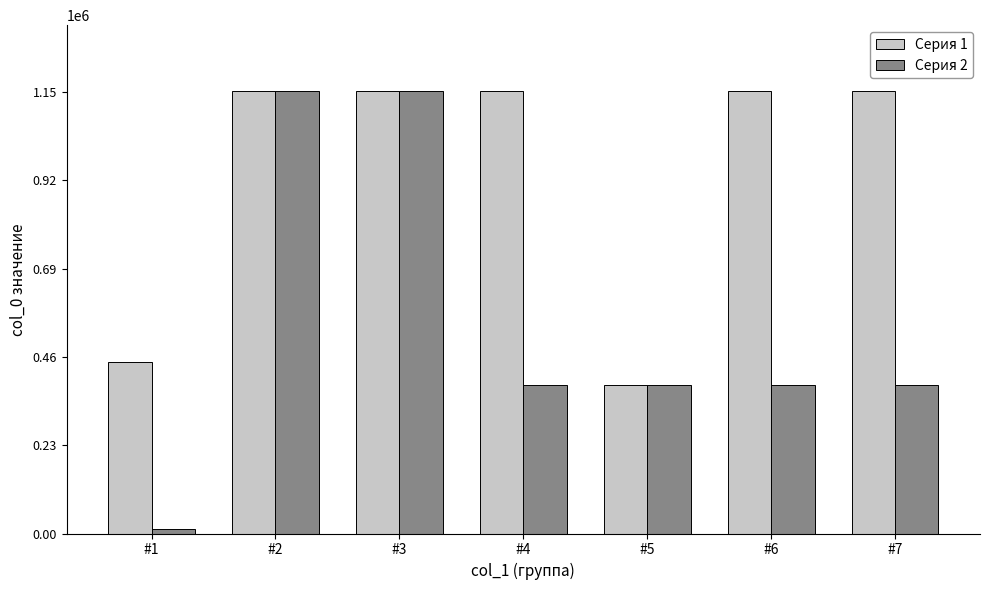

What is the difference between the maximum and minimum values in the Серия 2 series?

1138273